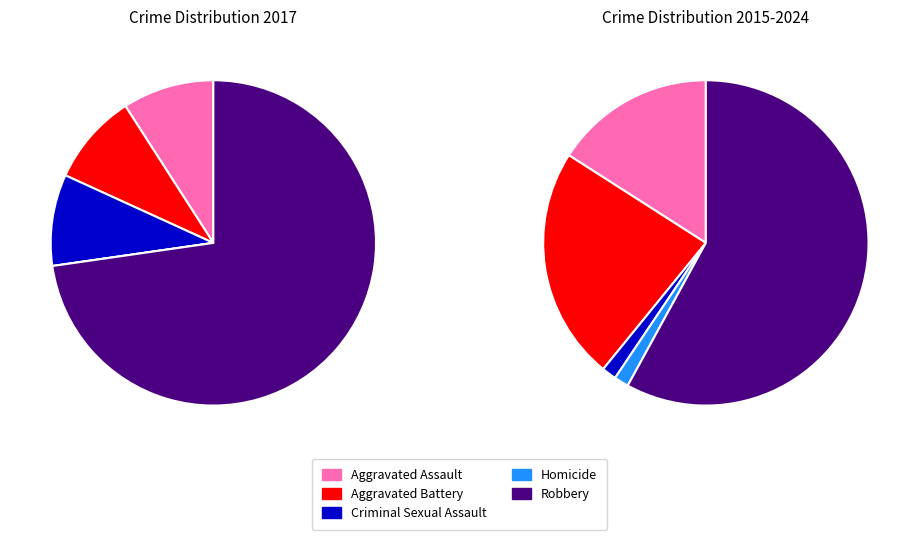

Is Aggravated Assault the majority of the pie?

No